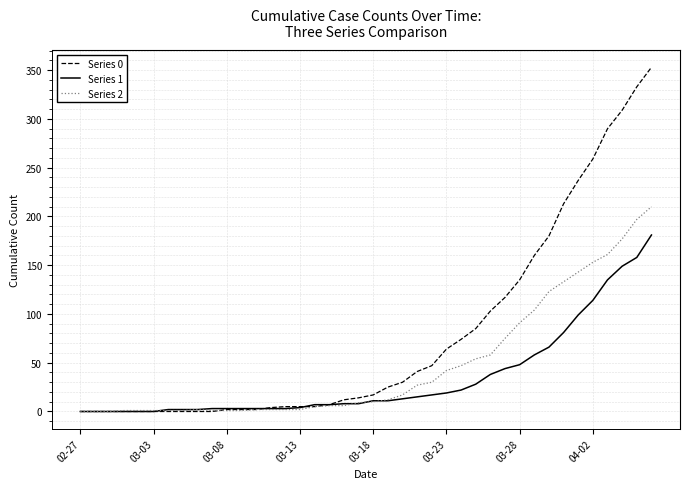

List the series in order of their peak value, highest first.

Series 0, Series 2, Series 1